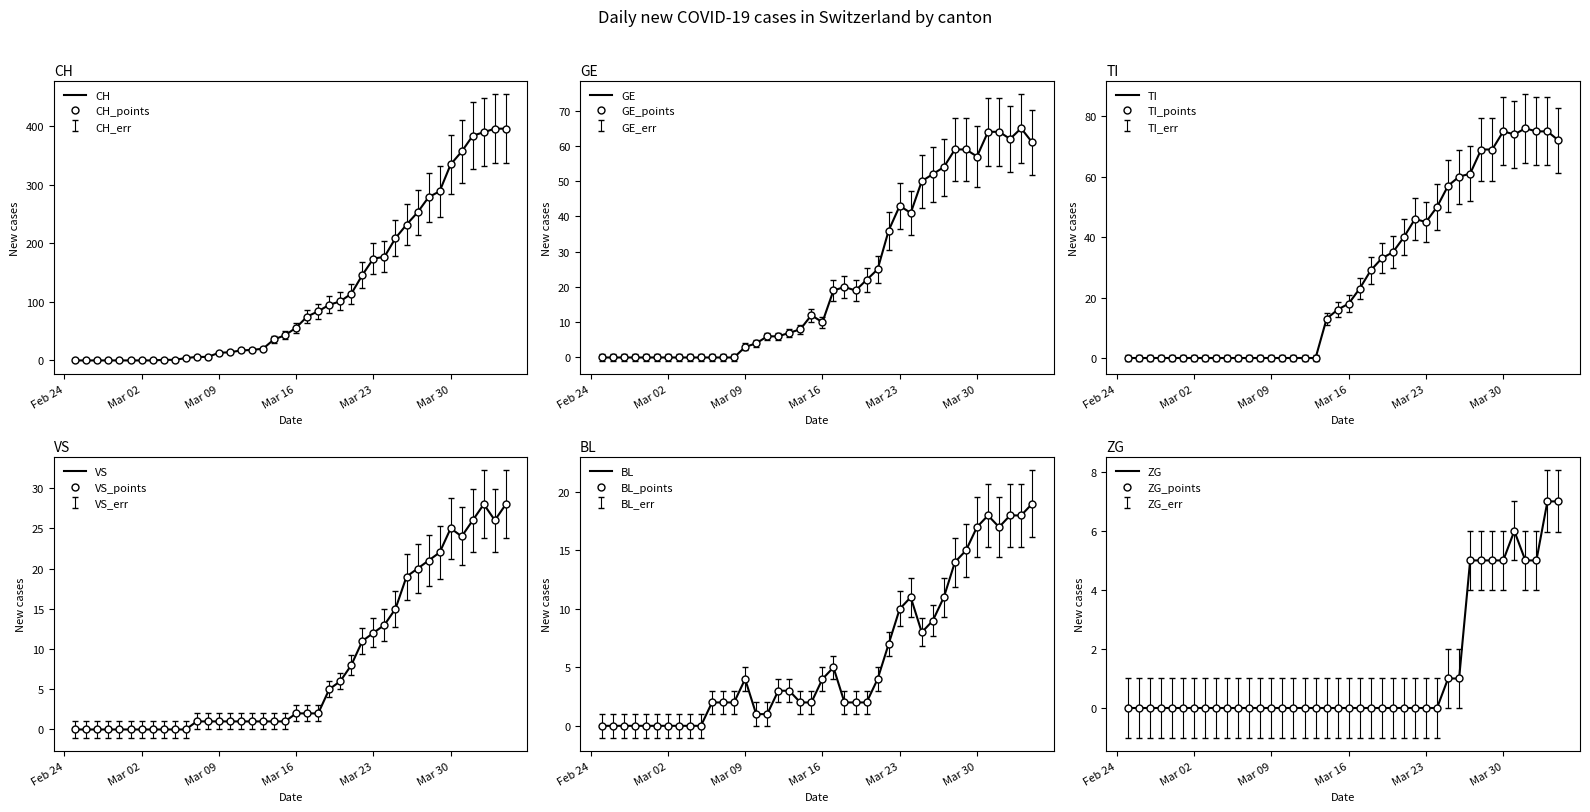

Reading left to right, extract all data points from this chart.

CH: 0	0	0	0	0	0	0	0	1	1	4	6	6	13	14	17	18	20	36	43	56	75	84	95	101	114	146	174	177	209	232	253	279	289	335	357	384	390	396	396
GE: 0	0	0	0	0	0	0	0	0	0	0	0	0	3	4	6	6	7	8	12	10	19	20	19	22	25	36	43	41	50	52	54	59	59	57	64	64	62	65	61
TI: 0	0	0	0	0	0	0	0	0	0	0	0	0	0	0	0	0	0	13	16	18	23	29	33	35	40	46	45	50	57	60	61	69	69	75	74	76	75	75	72
VS: 0	0	0	0	0	0	0	0	0	0	0	1	1	1	1	1	1	1	1	1	2	2	2	5	6	8	11	12	13	15	19	20	21	22	25	24	26	28	26	28
BL: 0	0	0	0	0	0	0	0	0	0	2	2	2	4	1	1	3	3	2	2	4	5	2	2	2	4	7	10	11	8	9	11	14	15	17	18	17	18	18	19
ZG: 0	0	0	0	0	0	0	0	0	0	0	0	0	0	0	0	0	0	0	0	0	0	0	0	0	0	0	0	0	1	1	5	5	5	5	6	5	5	7	7